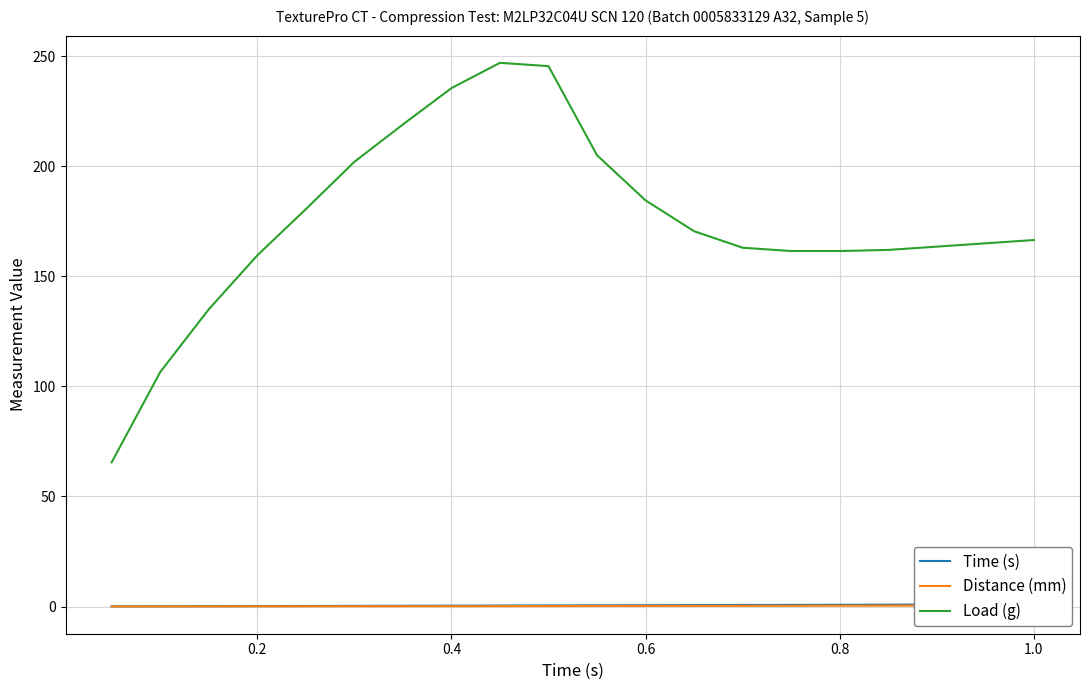

True or false: Time (s) and Distance (mm) intersect in this chart.

False